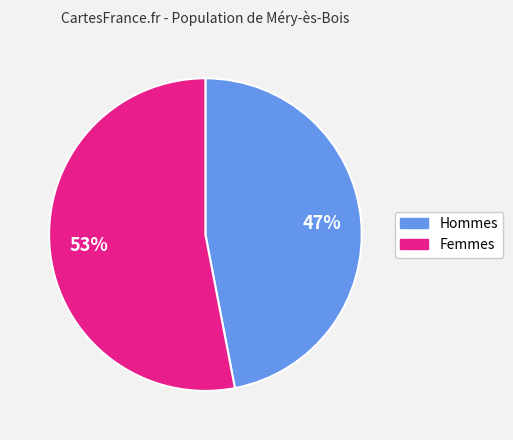

How many slices are in this pie chart?

2